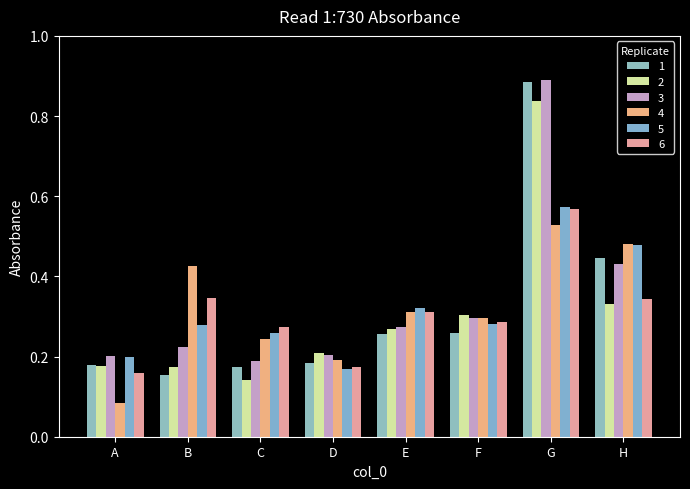

Reading right to left, what are all the values shown in this chart?

1: 0.4	0.9	0.3	0.3	0.2	0.2	0.2	0.2
2: 0.3	0.8	0.3	0.3	0.2	0.1	0.2	0.2
3: 0.4	0.9	0.3	0.3	0.2	0.2	0.2	0.2
4: 0.5	0.5	0.3	0.3	0.2	0.2	0.4	0.1
5: 0.5	0.6	0.3	0.3	0.2	0.3	0.3	0.2
6: 0.3	0.6	0.3	0.3	0.2	0.3	0.3	0.2